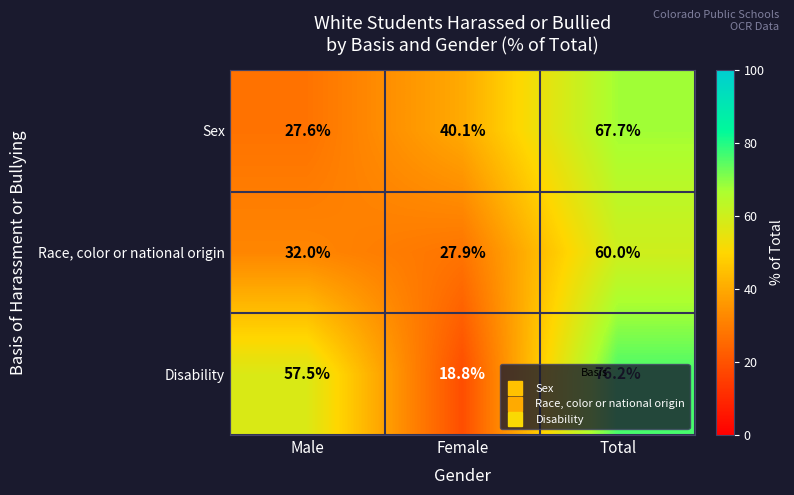

What is the minimum value shown in the chart?

18.8